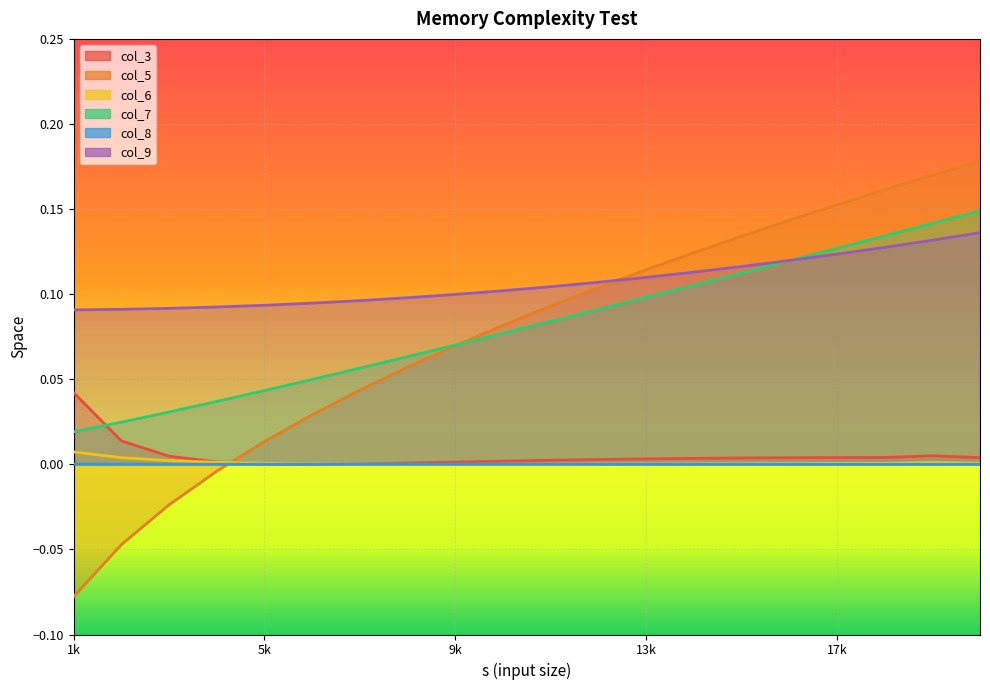

Which has a higher value, 3000 or 18000?

3000